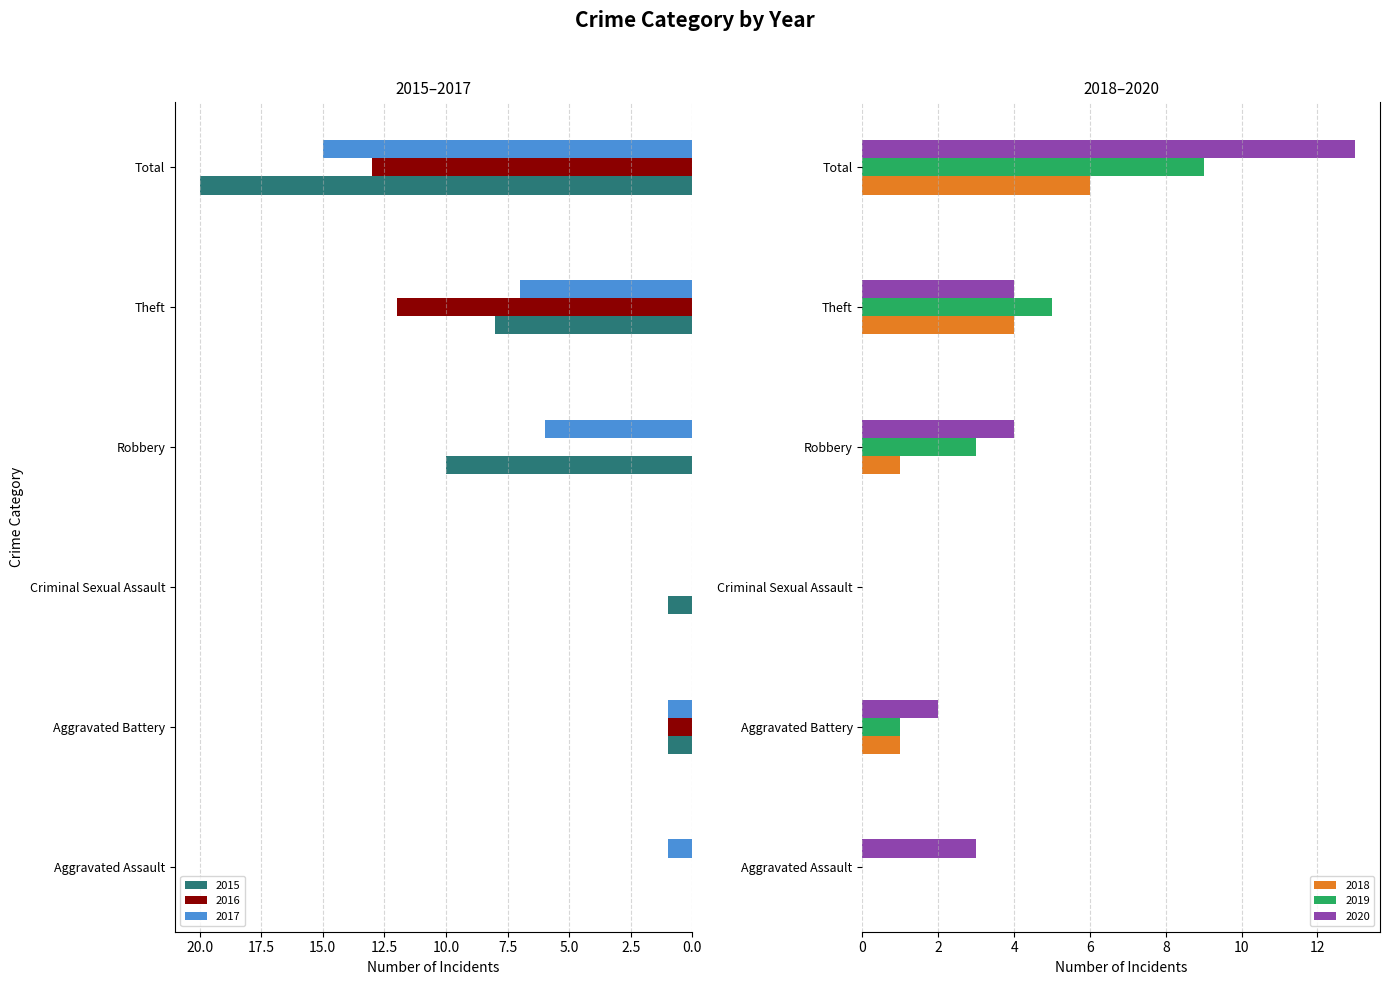

How many bars are there in each group?

6